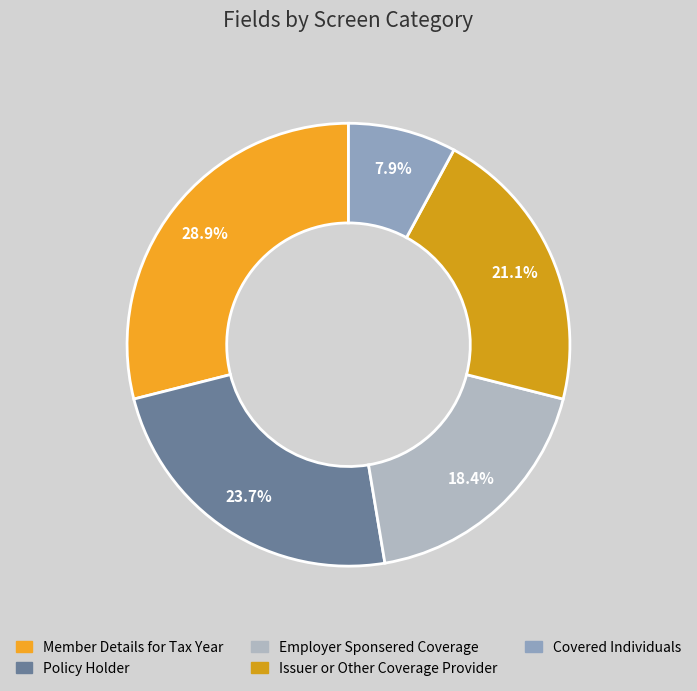

Does any single category account for the majority?

No